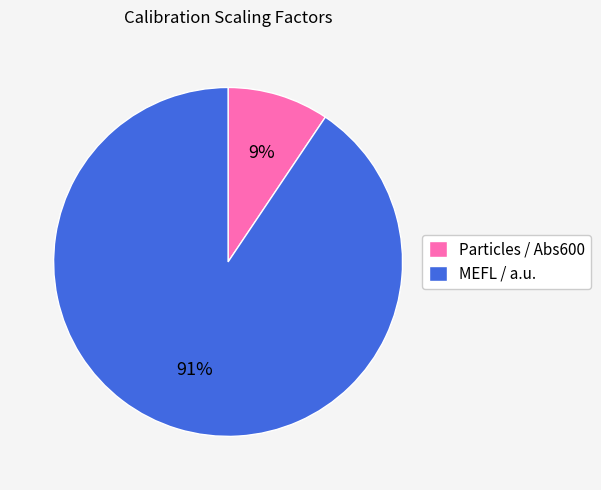

How many segments does this pie chart have?

2